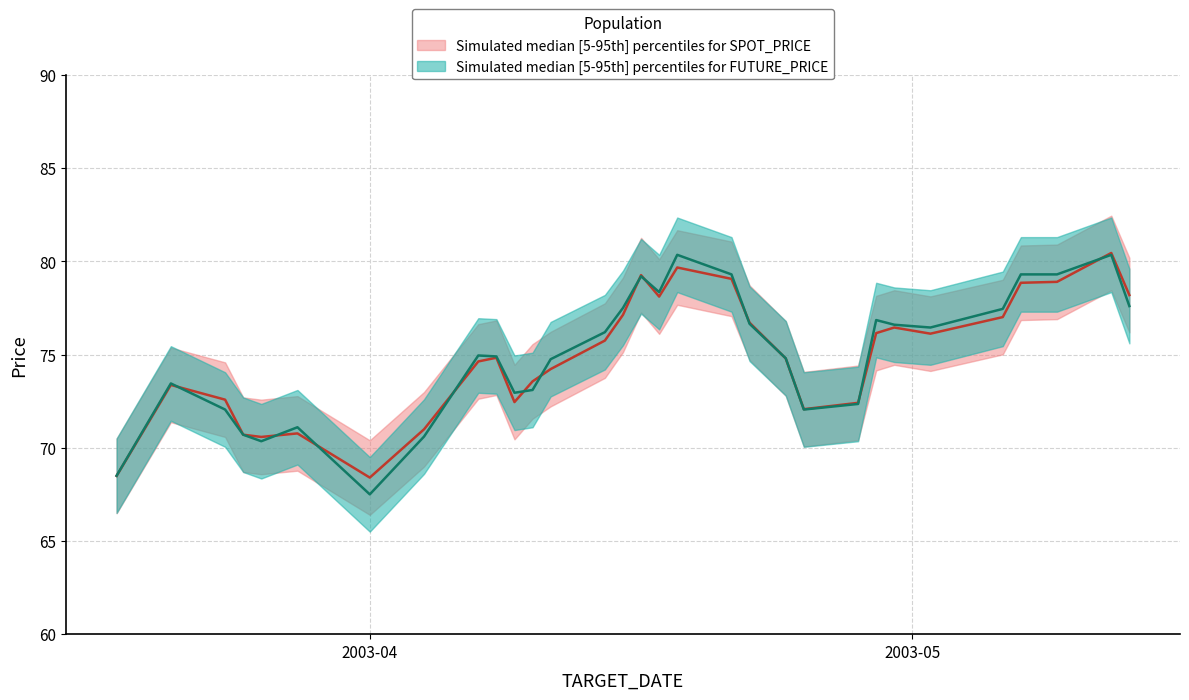

Where is the first local minimum for SPOT_PRICE?

2003-03-26